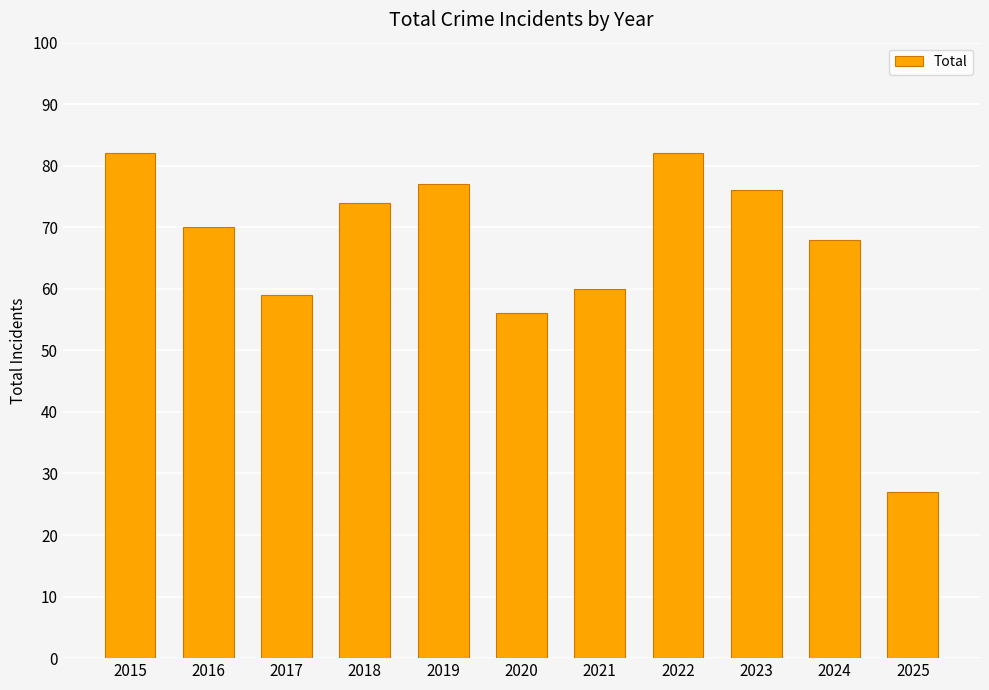

How many categories are shown in the chart?

11